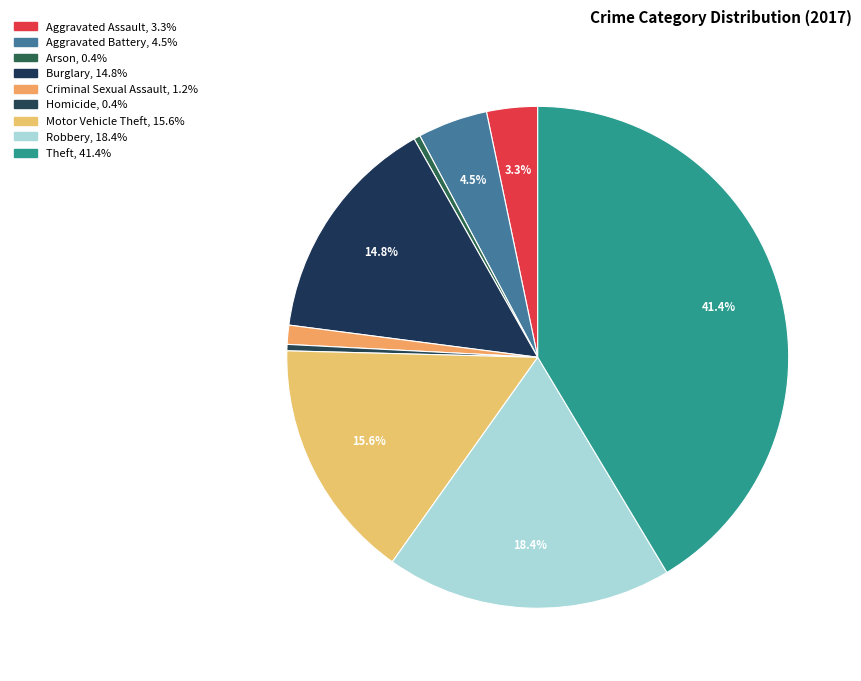

Is it true that Motor Vehicle Theft is 16% of the pie?

True